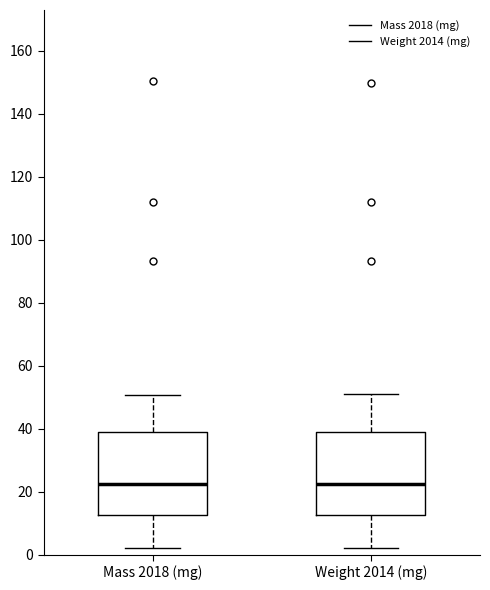

Where does the upper whisker of the box for Mass 2018 (mg) end on the y-axis? The values are not printed on the chart, so give them approximately, as read against the axis.

50